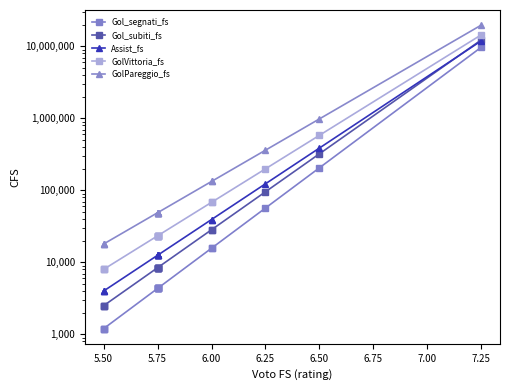

Rank the series by their maximum value, from highest to lowest.

GolPareggio_fs, GolVittoria_fs, Gol_subiti_fs, Assist_fs, Gol_segnati_fs